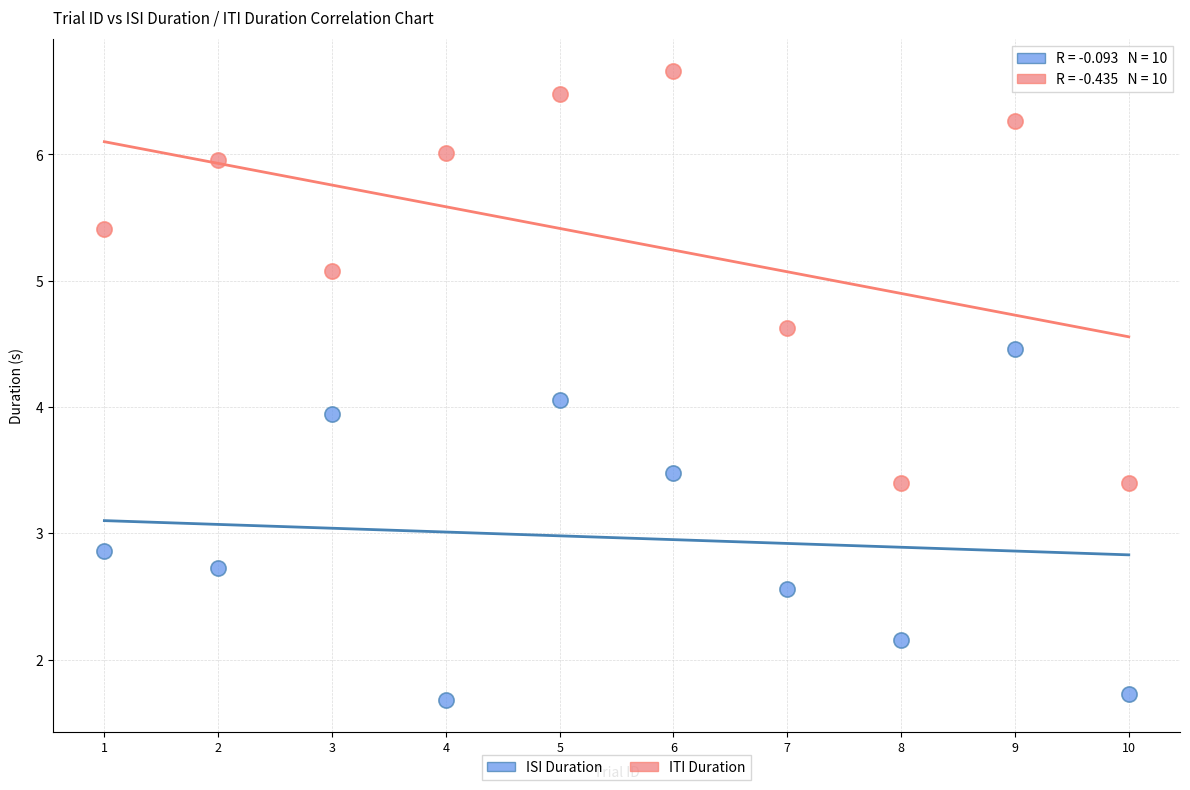

Which series has the widest spread of Y values?

ITI Duration